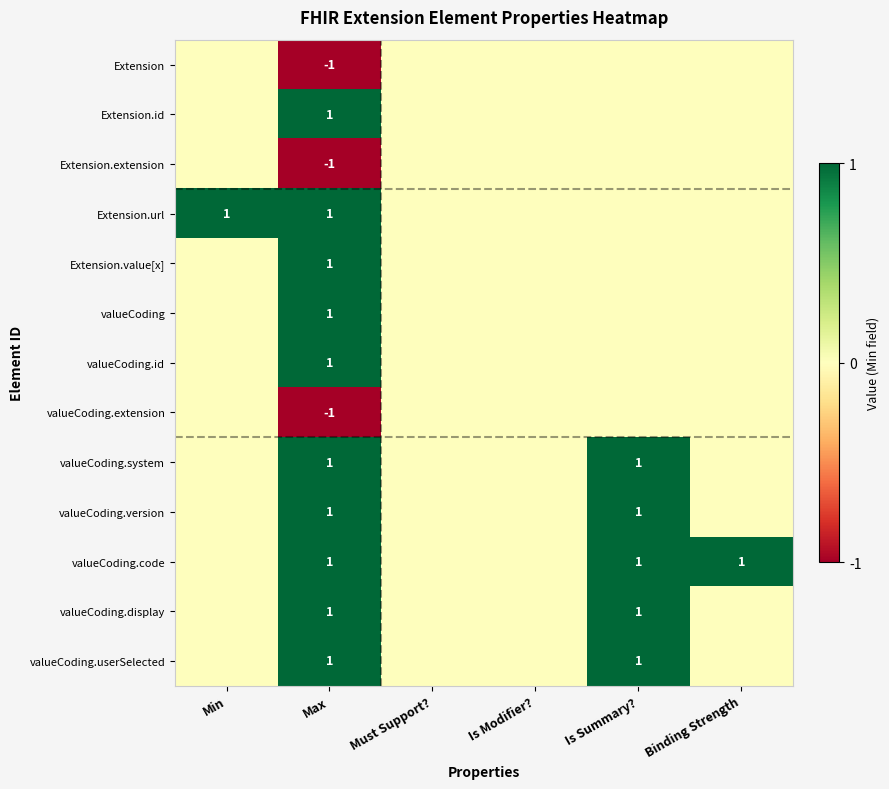

True or false: valueCoding has a value of 0 at Max.

False